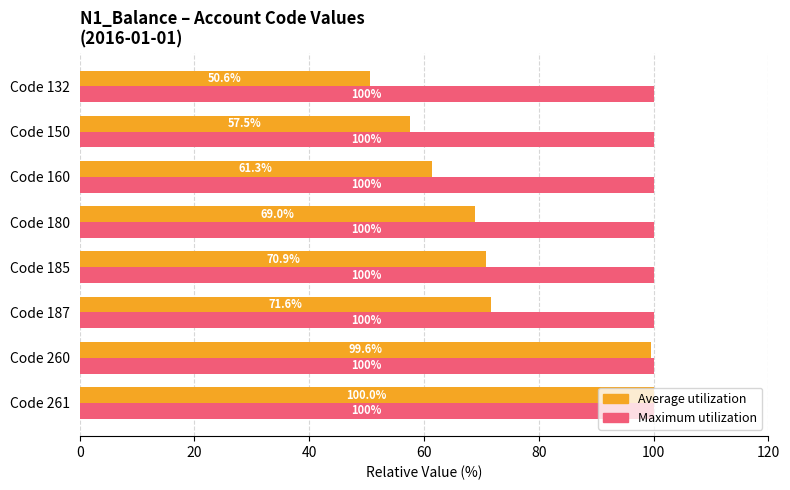

What is the average value of the Average utilization series?

72.6